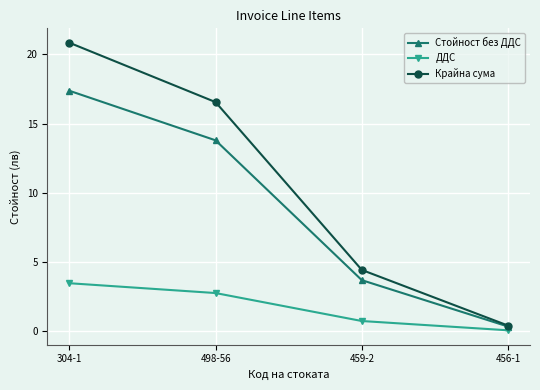

What position from the left is 304-1?

1